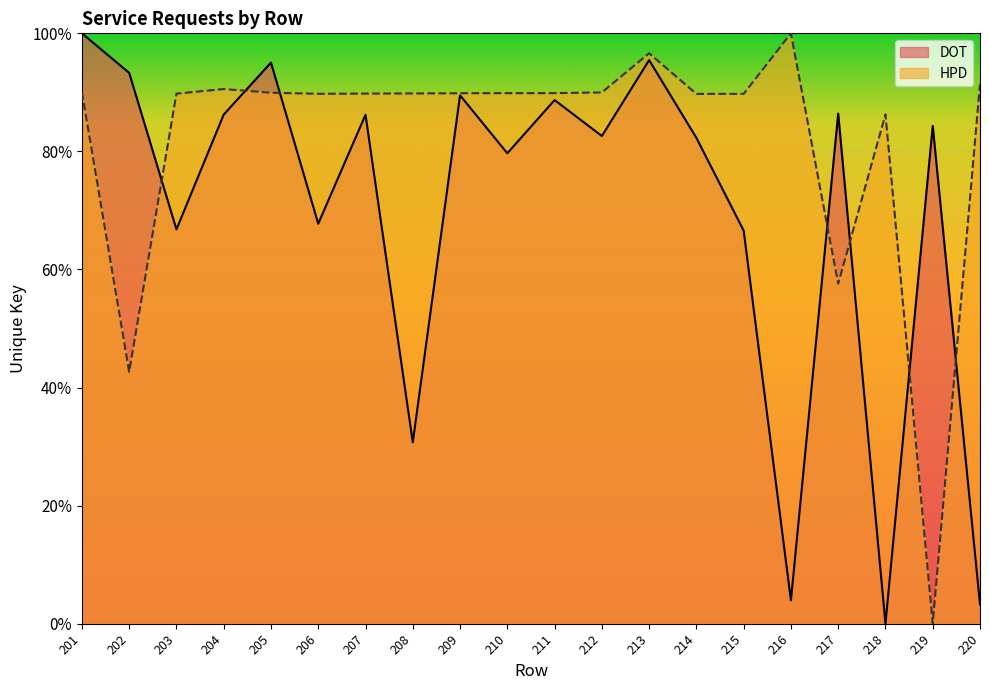

Where is the first local maximum for HPD?

204